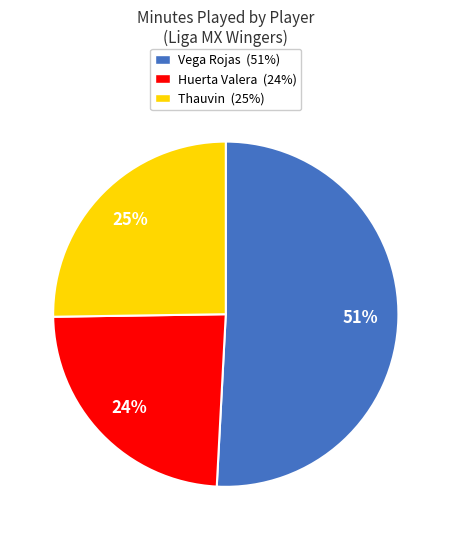

To the nearest percent, what is the average slice percentage?

33%